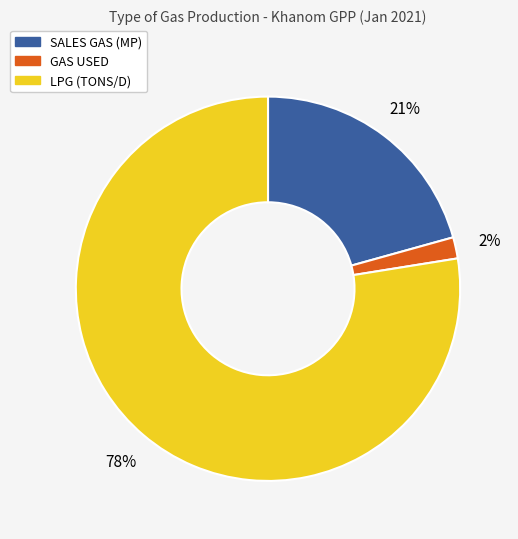

Between SALES GAS (MP) and GAS USED, which is larger?

SALES GAS (MP)